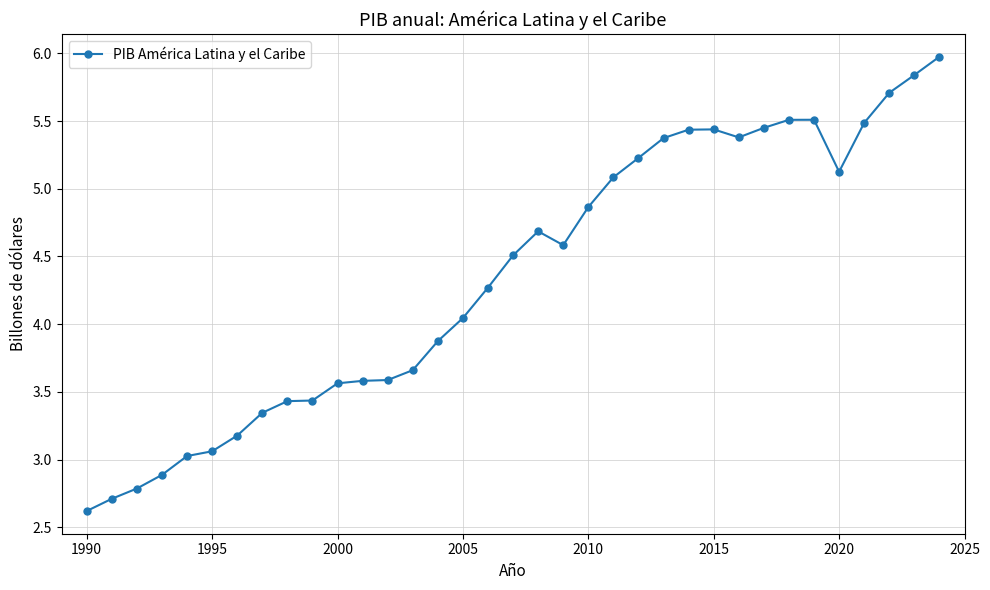

What is the average value?

4.4